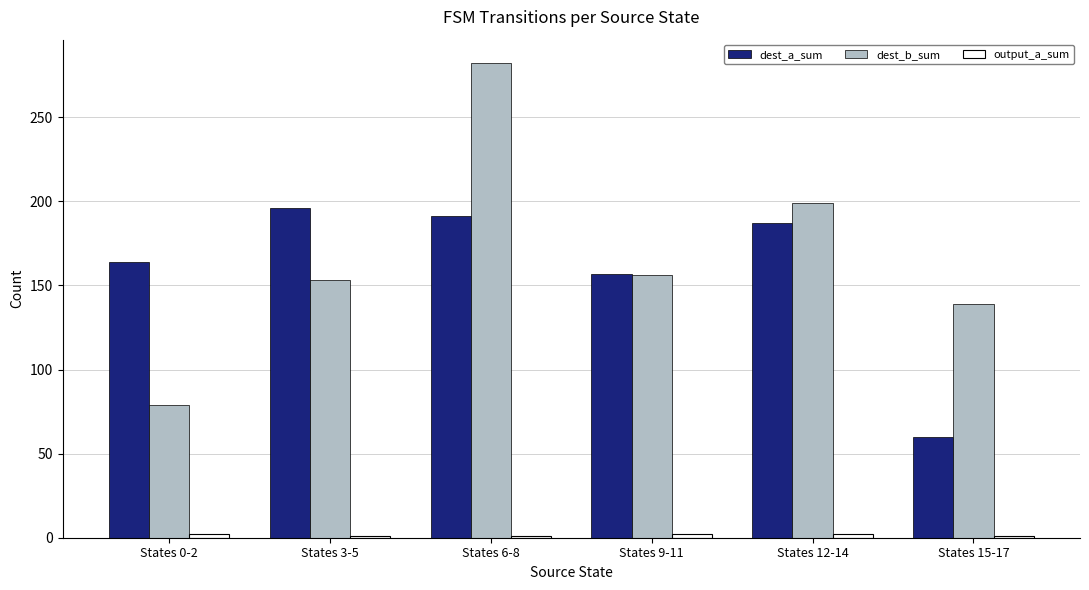

What position from the left is States 15-17?

6